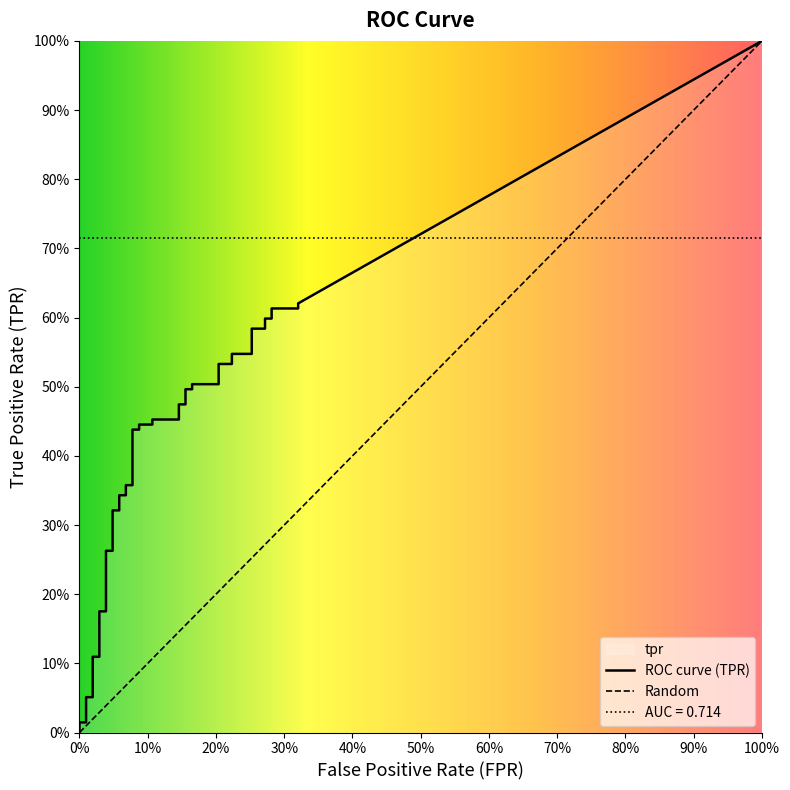

Reading left to right, list all the values displayed in this chart.

fpr: 0.0	0.0	0.0	0.0	0.0	0.0	0.0	0.0	0.0	0.0	0.0	0.0	0.1	0.1	0.1	0.1	0.1	0.1	0.1	0.1	0.1	0.1	0.1	0.1	0.2	0.2	0.2	0.2	0.2	0.2	0.2	0.2	0.3	0.3	0.3	0.3	0.3	0.3	0.3	0.3
tpr: 0.0	0.0	0.0	0.1	0.1	0.1	0.1	0.2	0.2	0.3	0.3	0.3	0.3	0.3	0.3	0.4	0.4	0.4	0.4	0.4	0.4	0.5	0.5	0.5	0.5	0.5	0.5	0.5	0.5	0.5	0.5	0.5	0.5	0.6	0.6	0.6	0.6	0.6	0.6	0.6